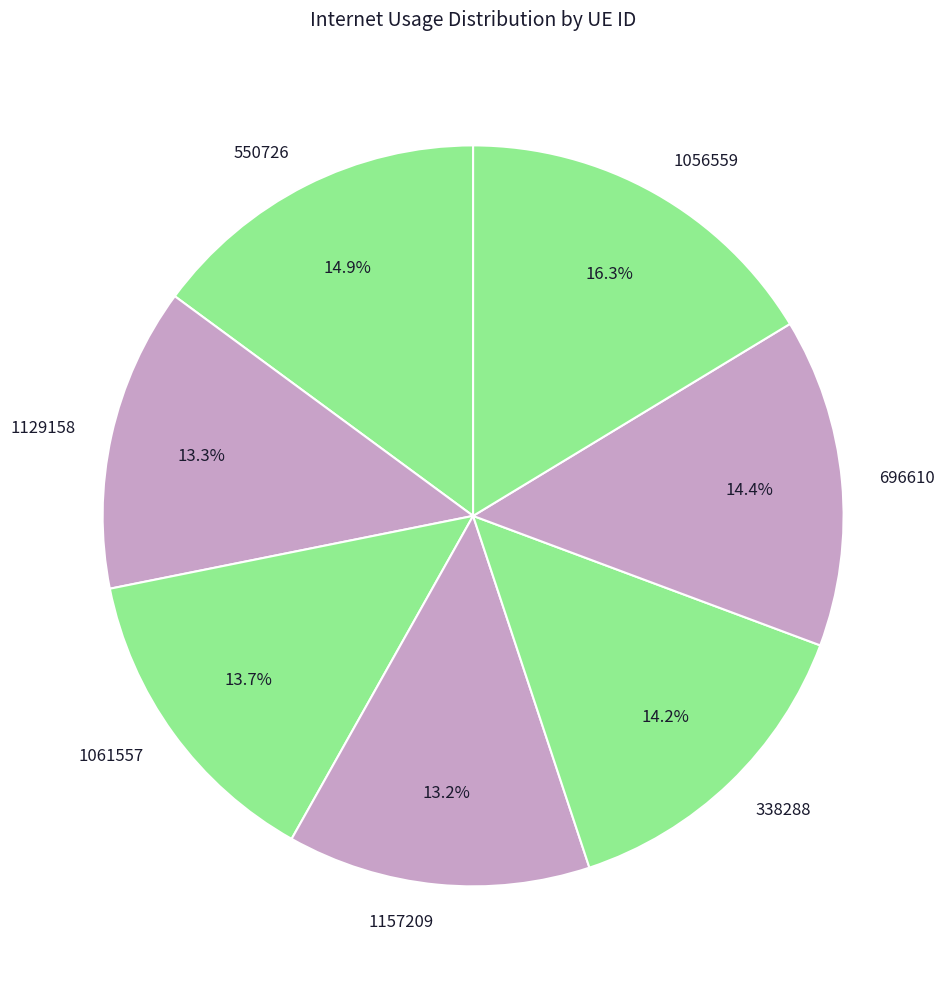

Is it true that 1056559 is 16% of the pie?

True